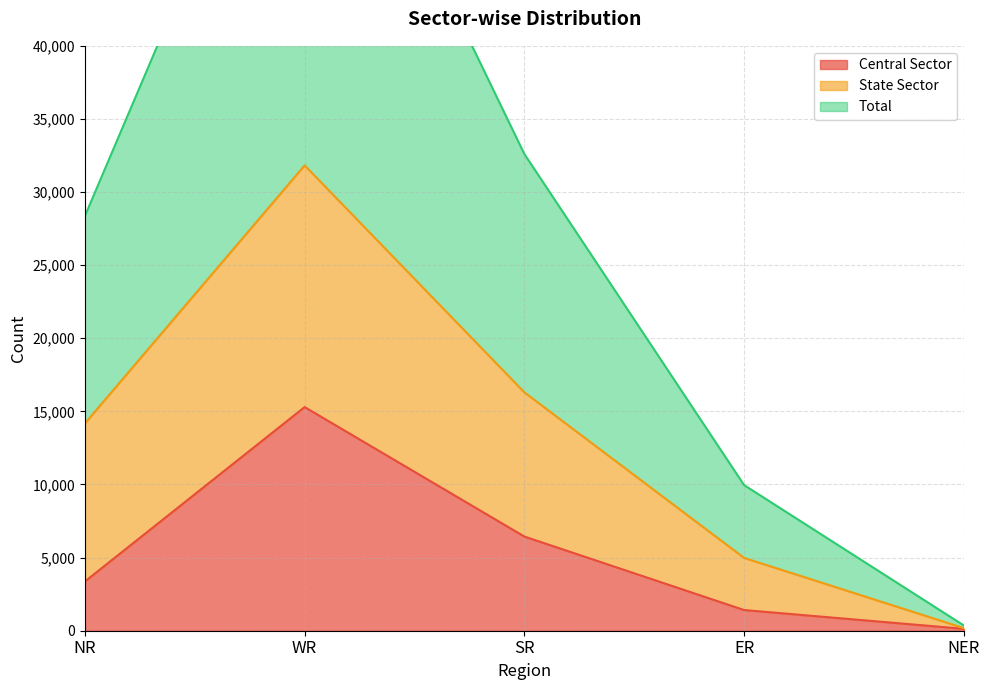

Is it true that Central Sector equals 6442 at SR?

True